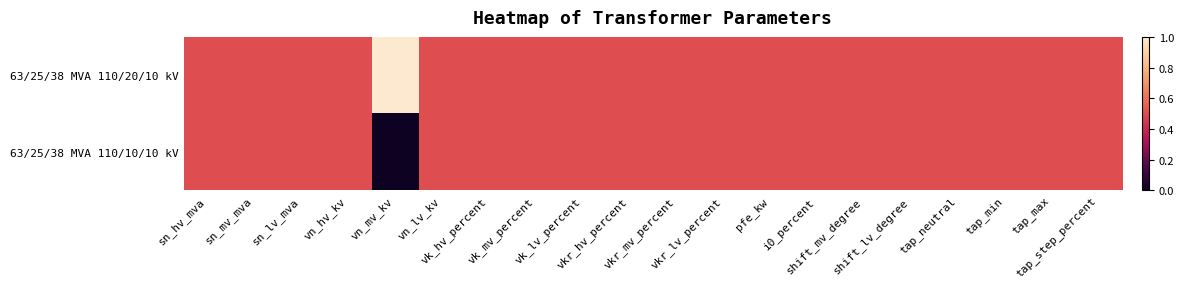

Reading right to left, what are all the values shown in this chart?

63/25/38 MVA 110/20/10 kV: tap_step_percent=0.5	tap_max=0.5	tap_min=0.5	tap_neutral=0.5	shift_lv_degree=0.5	shift_mv_degree=0.5	i0_percent=0.5	pfe_kw=0.5	vkr_lv_percent=0.5	vkr_mv_percent=0.5	vkr_hv_percent=0.5	vk_lv_percent=0.5	vk_mv_percent=0.5	vk_hv_percent=0.5	vn_lv_kv=0.5	vn_mv_kv=1.0	vn_hv_kv=0.5	sn_lv_mva=0.5	sn_mv_mva=0.5	sn_hv_mva=0.5
63/25/38 MVA 110/10/10 kV: tap_step_percent=0.5	tap_max=0.5	tap_min=0.5	tap_neutral=0.5	shift_lv_degree=0.5	shift_mv_degree=0.5	i0_percent=0.5	pfe_kw=0.5	vkr_lv_percent=0.5	vkr_mv_percent=0.5	vkr_hv_percent=0.5	vk_lv_percent=0.5	vk_mv_percent=0.5	vk_hv_percent=0.5	vn_lv_kv=0.5	vn_mv_kv=0.0	vn_hv_kv=0.5	sn_lv_mva=0.5	sn_mv_mva=0.5	sn_hv_mva=0.5